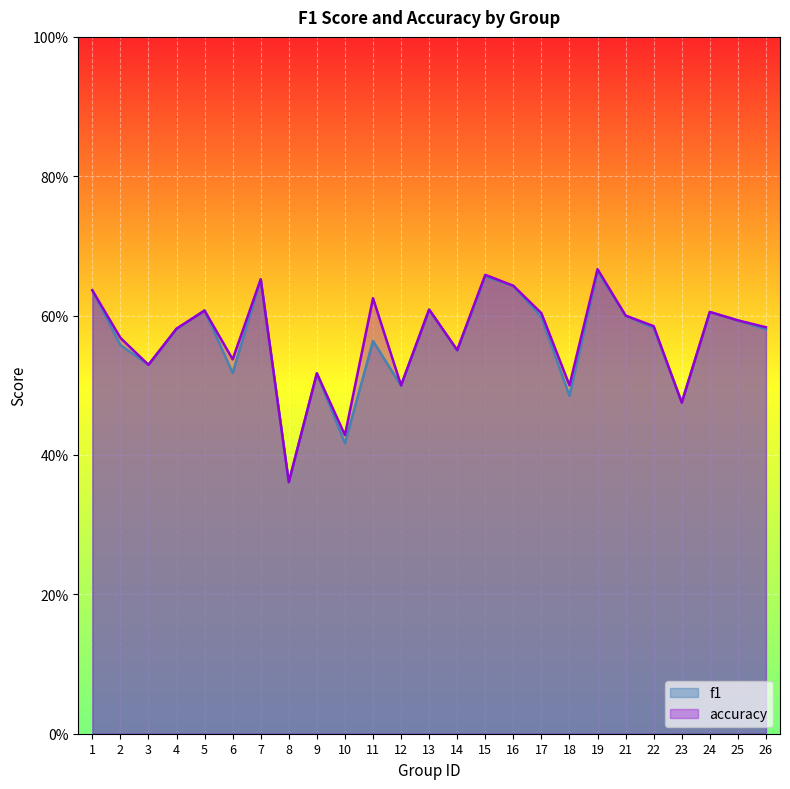

What is the average value of the f1 series?

0.6